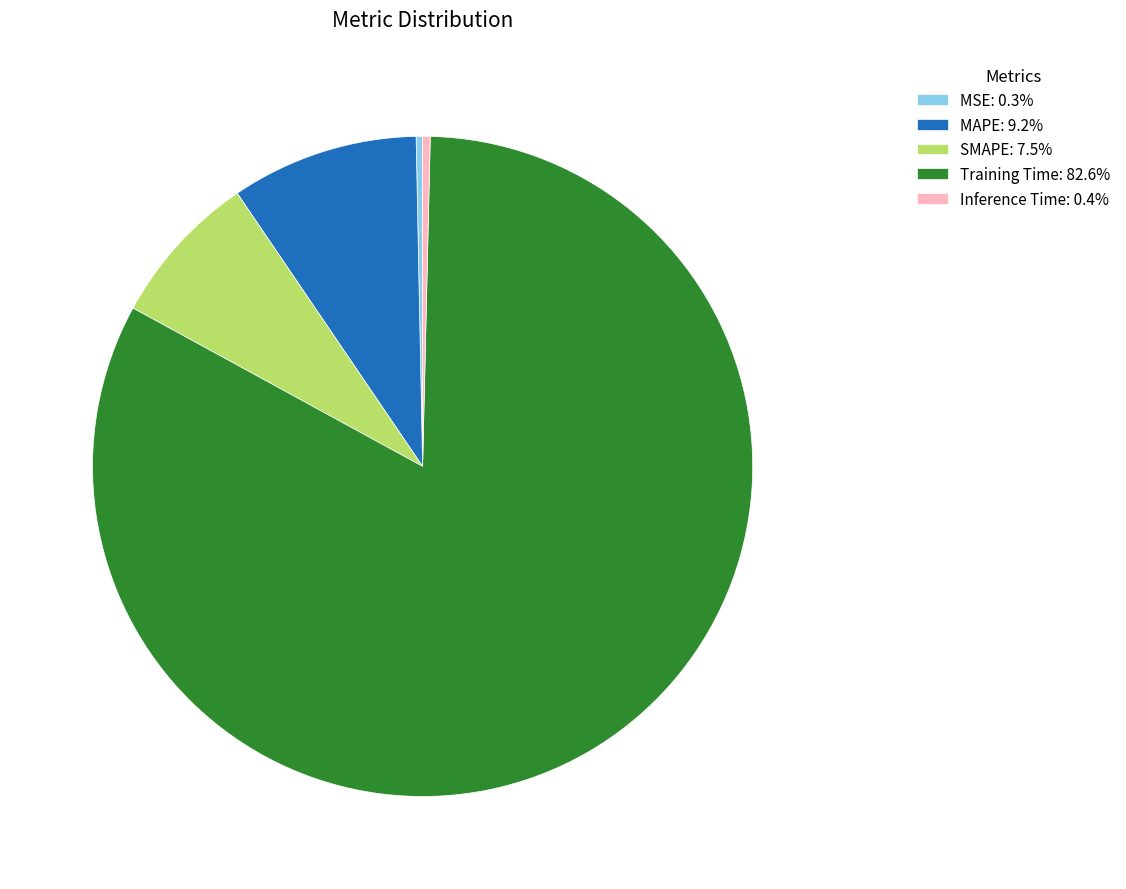

Does any single category account for the majority?

Yes